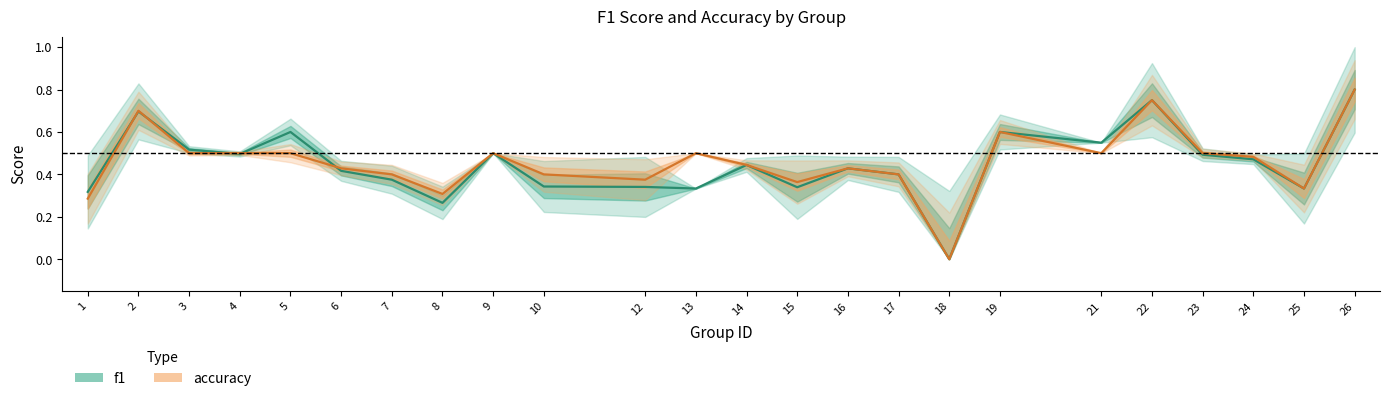

Is it true that f1 equals 0.4 at 14?

True